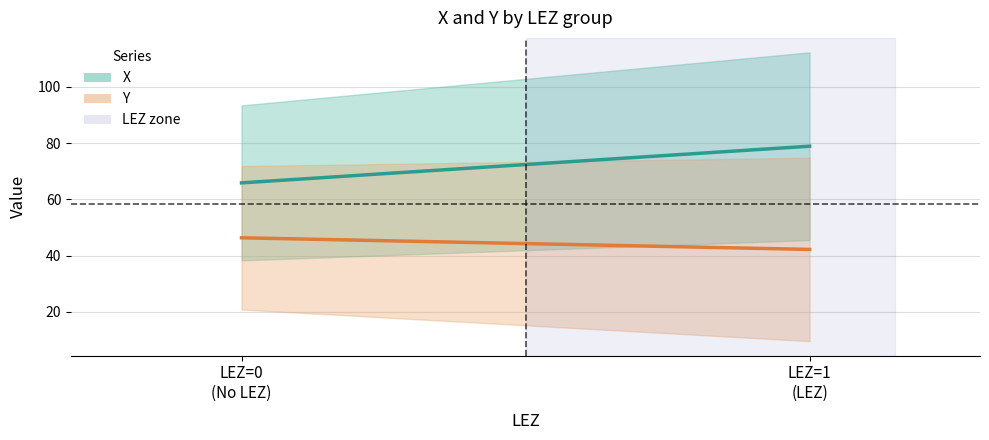

Is the value of X at LEZ=1
(LEZ) greater than the value of Y at LEZ=0
(No LEZ)?

Yes